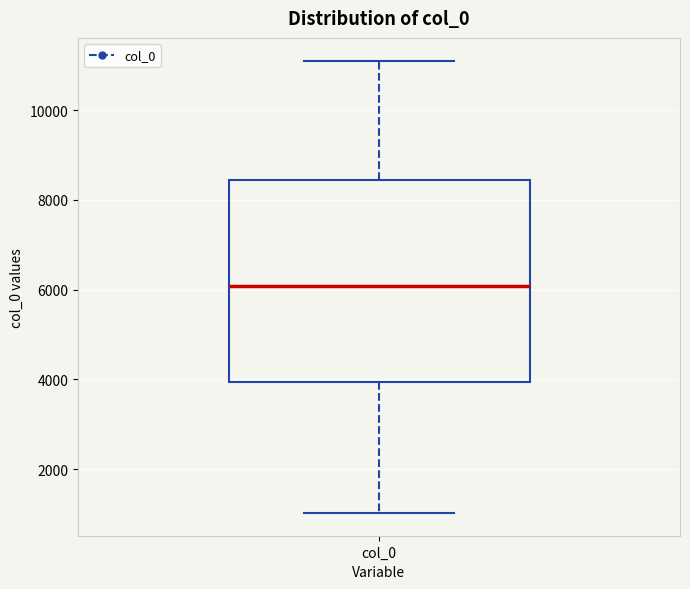

Where does the median line of the box for col_0 sit on the y-axis? The values are not printed on the chart, so give them approximately, as read against the axis.

6000